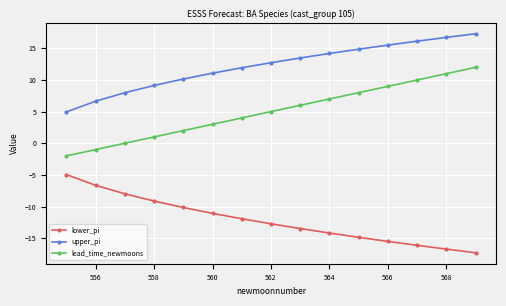

What is the highest value of the upper_pi series?

17.3